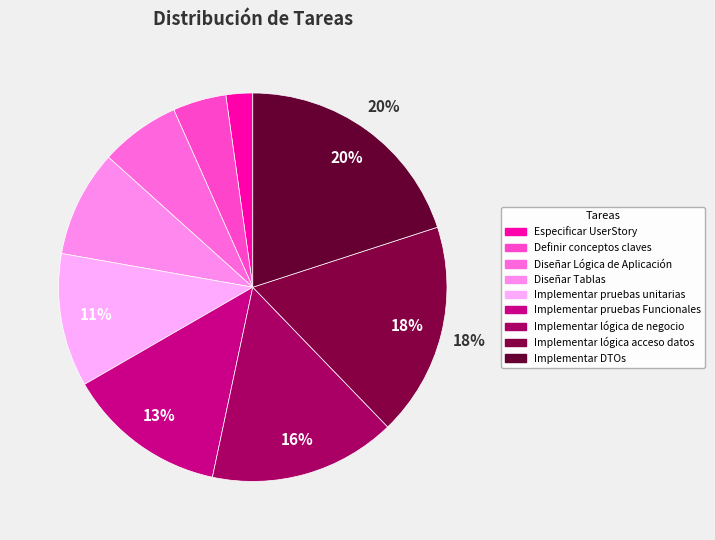

What percentage is the Implementar pruebas Funcionales slice, to the nearest percent?

13%